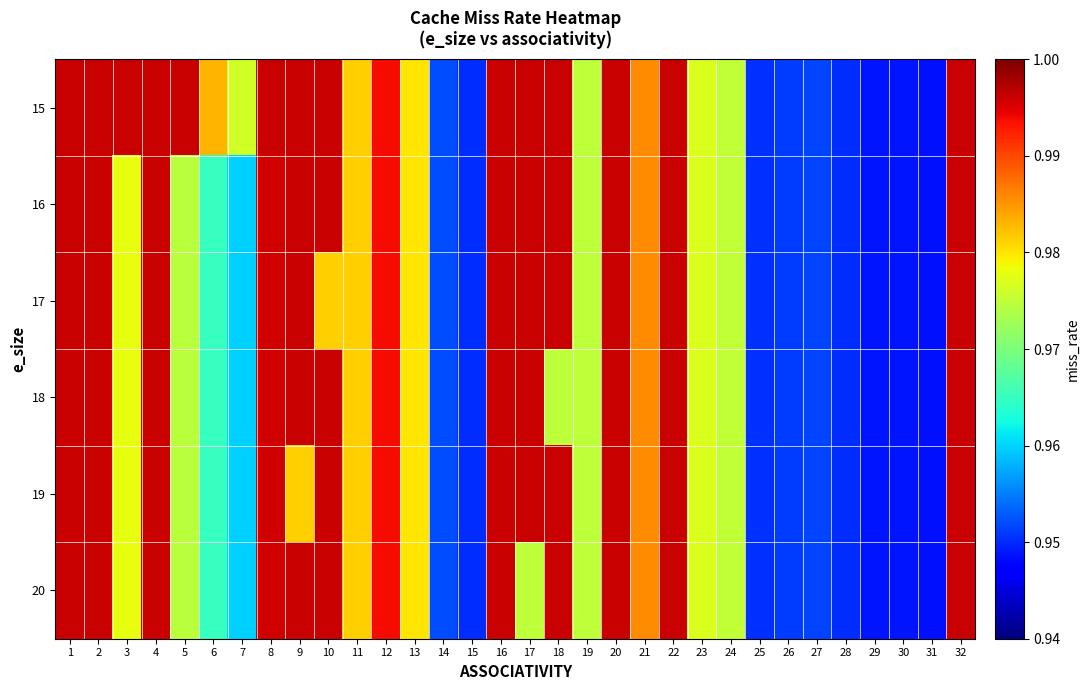

Reading right to left, transcribe all the data shown in this chart.

15: 32=1.0	31=0.9	30=0.9	29=0.9	28=1.0	27=1.0	26=1.0	25=1.0	24=1.0	23=1.0	22=1.0	21=1.0	20=1.0	19=1.0	18=1.0	17=1.0	16=1.0	15=1.0	14=1.0	13=1.0	12=1.0	11=1.0	10=1.0	9=1.0	8=1.0	7=1.0	6=1.0	5=1.0	4=1.0	3=1.0	2=1.0	1=1.0
16: 32=1.0	31=0.9	30=0.9	29=0.9	28=1.0	27=1.0	26=1.0	25=1.0	24=1.0	23=1.0	22=1.0	21=1.0	20=1.0	19=1.0	18=1.0	17=1.0	16=1.0	15=1.0	14=1.0	13=1.0	12=1.0	11=1.0	10=1.0	9=1.0	8=1.0	7=1.0	6=1.0	5=1.0	4=1.0	3=1.0	2=1.0	1=1.0
17: 32=1.0	31=0.9	30=0.9	29=0.9	28=1.0	27=1.0	26=1.0	25=1.0	24=1.0	23=1.0	22=1.0	21=1.0	20=1.0	19=1.0	18=1.0	17=1.0	16=1.0	15=1.0	14=1.0	13=1.0	12=1.0	11=1.0	10=1.0	9=1.0	8=1.0	7=1.0	6=1.0	5=1.0	4=1.0	3=1.0	2=1.0	1=1.0
18: 32=1.0	31=0.9	30=0.9	29=0.9	28=1.0	27=1.0	26=1.0	25=1.0	24=1.0	23=1.0	22=1.0	21=1.0	20=1.0	19=1.0	18=1.0	17=1.0	16=1.0	15=1.0	14=1.0	13=1.0	12=1.0	11=1.0	10=1.0	9=1.0	8=1.0	7=1.0	6=1.0	5=1.0	4=1.0	3=1.0	2=1.0	1=1.0
19: 32=1.0	31=0.9	30=0.9	29=0.9	28=1.0	27=1.0	26=1.0	25=1.0	24=1.0	23=1.0	22=1.0	21=1.0	20=1.0	19=1.0	18=1.0	17=1.0	16=1.0	15=1.0	14=1.0	13=1.0	12=1.0	11=1.0	10=1.0	9=1.0	8=1.0	7=1.0	6=1.0	5=1.0	4=1.0	3=1.0	2=1.0	1=1.0
20: 32=1.0	31=0.9	30=0.9	29=0.9	28=1.0	27=1.0	26=1.0	25=1.0	24=1.0	23=1.0	22=1.0	21=1.0	20=1.0	19=1.0	18=1.0	17=1.0	16=1.0	15=1.0	14=1.0	13=1.0	12=1.0	11=1.0	10=1.0	9=1.0	8=1.0	7=1.0	6=1.0	5=1.0	4=1.0	3=1.0	2=1.0	1=1.0